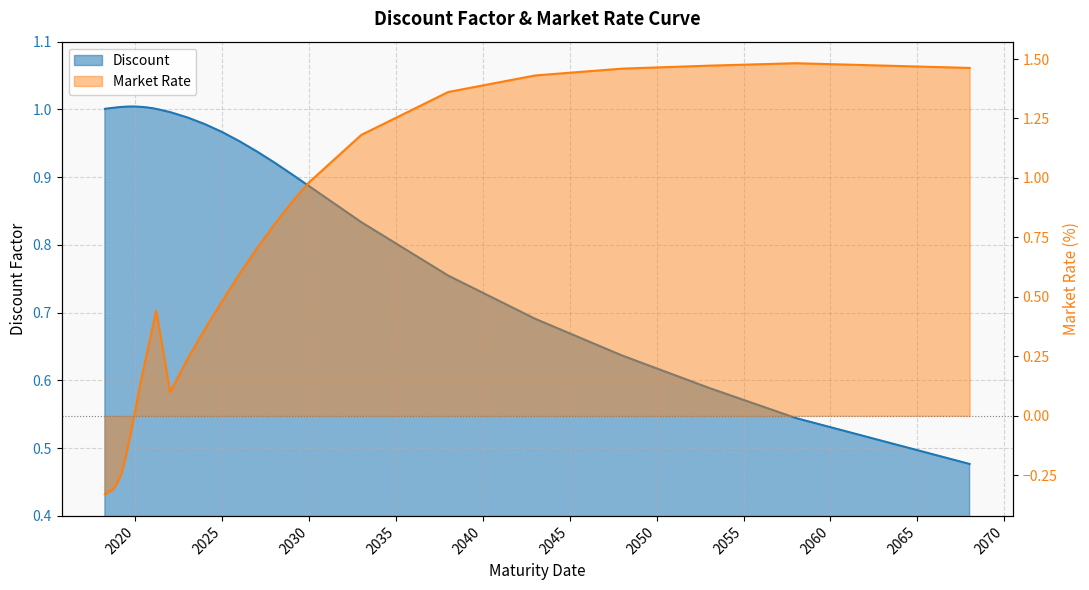

What value does the Discount series have at 2018-09-19?

1.0